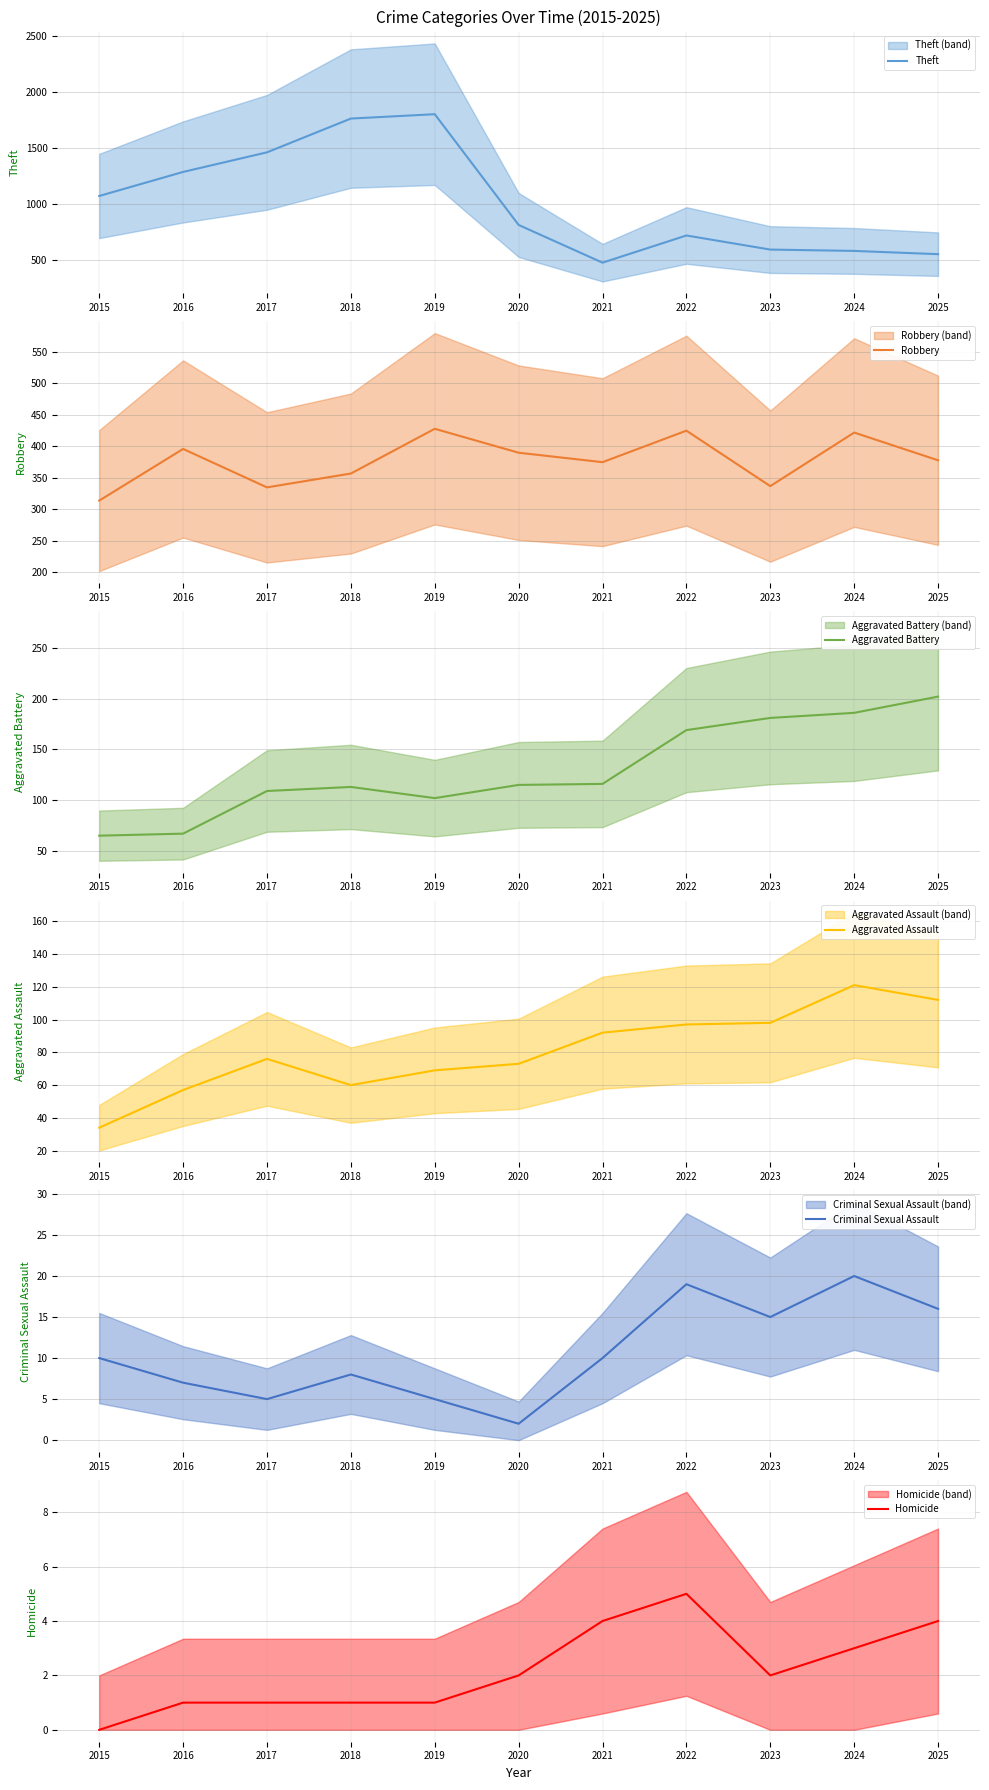

Rank the series by their maximum value, from lowest to highest.

Homicide, Criminal Sexual Assault, Aggravated Assault, Aggravated Battery, Robbery, Theft